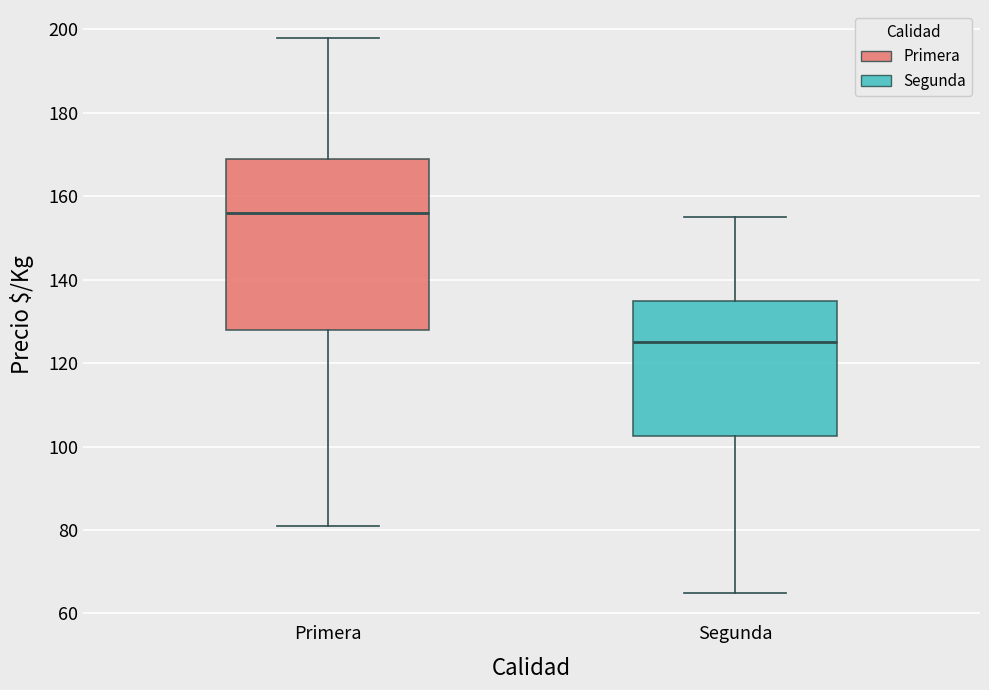

Reading left to right, read every box against the y-axis: the position of its median line, the range the box covers, and the ends of its whiskers. The values are not printed on the chart, so give them approximately, as read against the axis.

Primera: median 156, box 128 to 170, whiskers 82 to 198
Segunda: median 126, box 102 to 136, whiskers 66 to 156